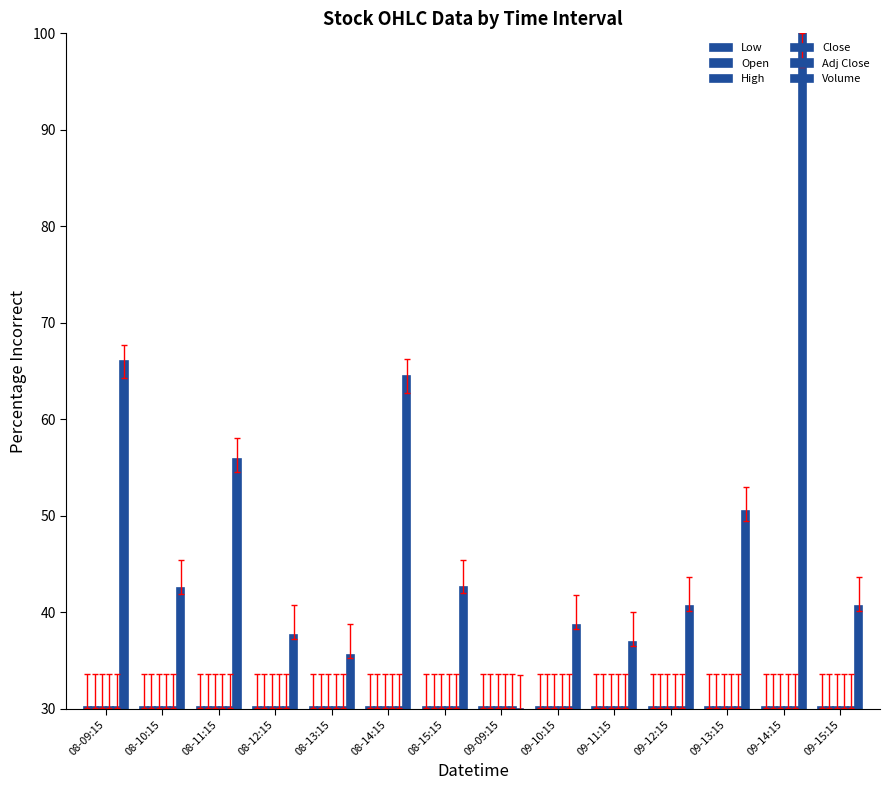

Reading left to right, list all the values displayed in this chart.

Low: 30.1	30.1	30.1	30.1	30.1	30.1	30.1	30.1	30.1	30.1	30.1	30.1	30.1	30.1
Open: 30.1	30.1	30.1	30.1	30.1	30.1	30.1	30.1	30.1	30.1	30.1	30.1	30.1	30.1
High: 30.1	30.1	30.1	30.1	30.1	30.1	30.1	30.1	30.1	30.1	30.1	30.1	30.1	30.1
Close: 30.1	30.1	30.1	30.1	30.1	30.1	30.1	30.1	30.1	30.1	30.1	30.1	30.1	30.1
Adj Close: 30.1	30.1	30.1	30.1	30.1	30.1	30.1	30.1	30.1	30.1	30.1	30.1	30.1	30.1
Volume: 66.1	42.6	55.9	37.7	35.6	64.5	42.6	30.0	38.7	36.9	40.7	50.5	100.0	40.7